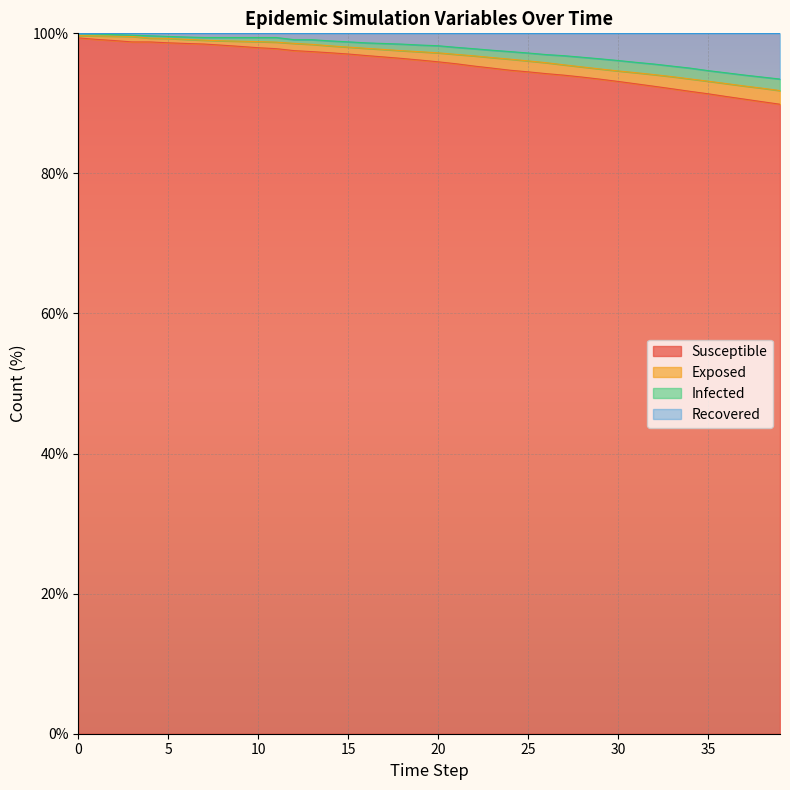

What is the lowest value of the Susceptible series?

89.9